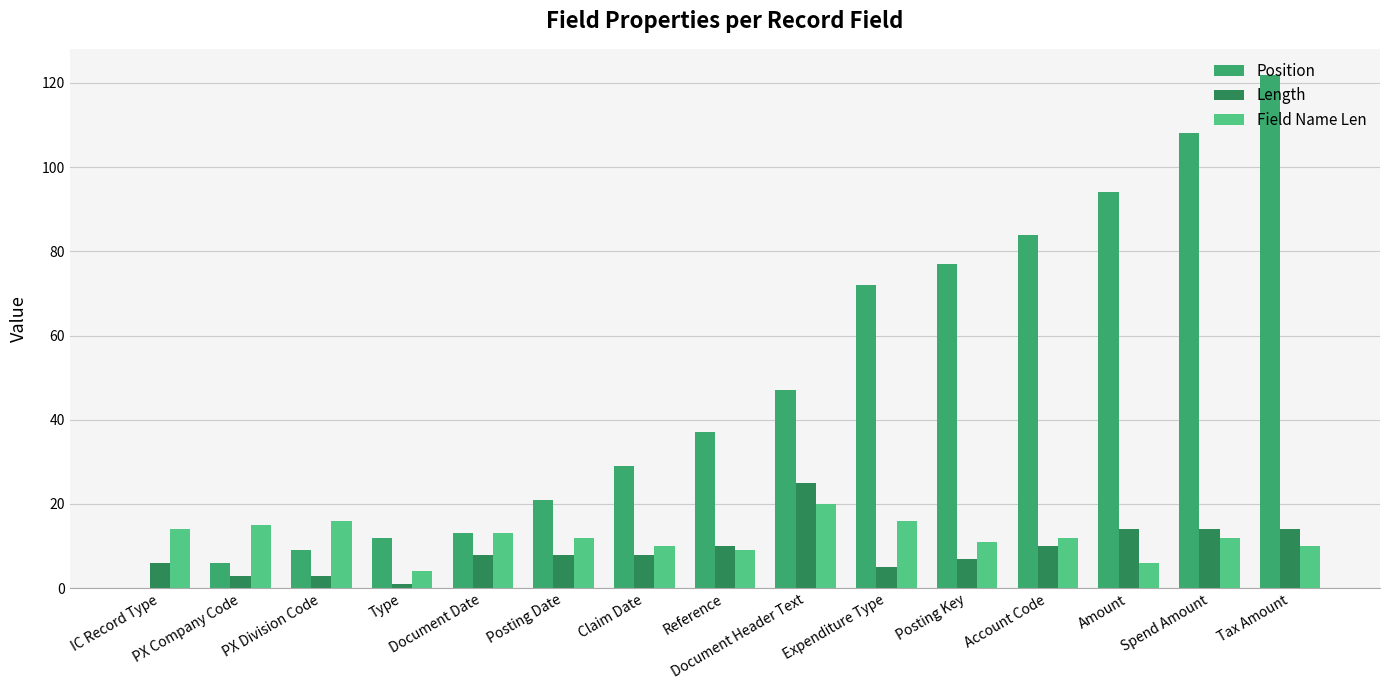

What is the sum of all Length values?

136